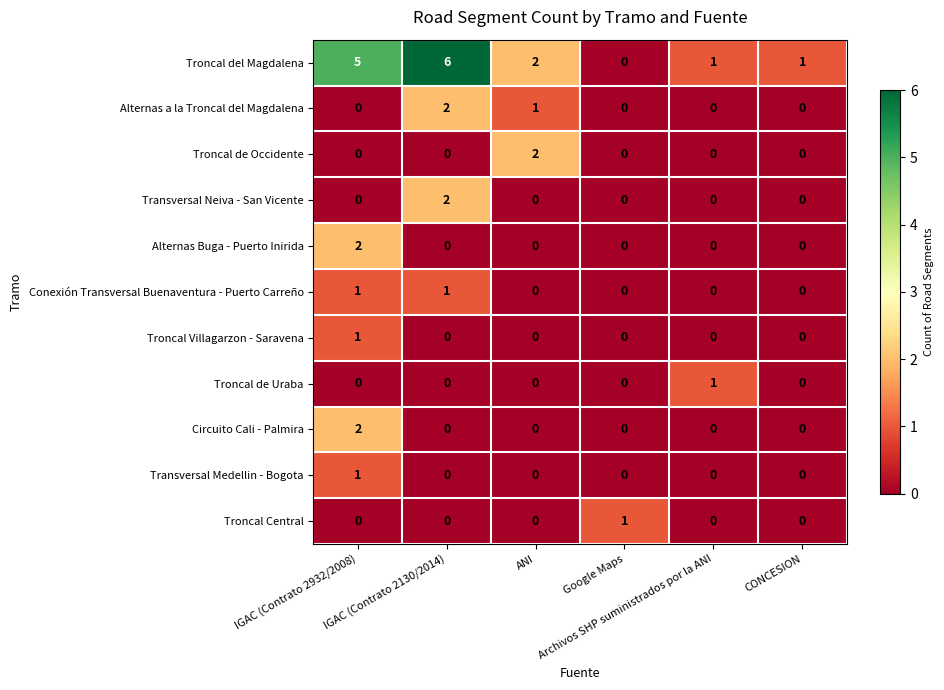

Count the Troncal de Uraba values in the range 0 to 1.

6